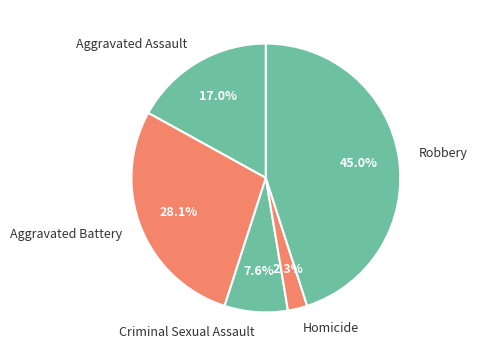

Does any single category account for the majority?

No